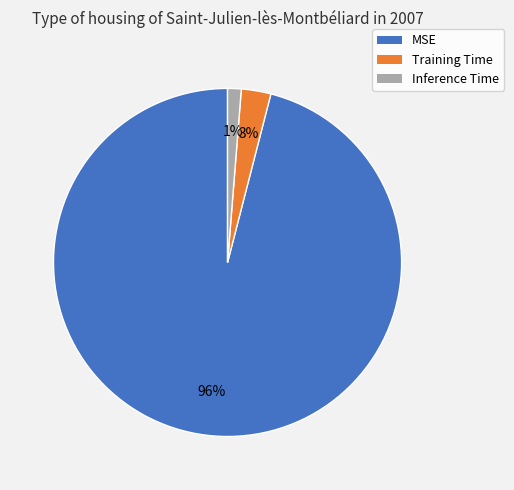

To the nearest percent, what is the difference between the largest and smallest slice percentages?

95%